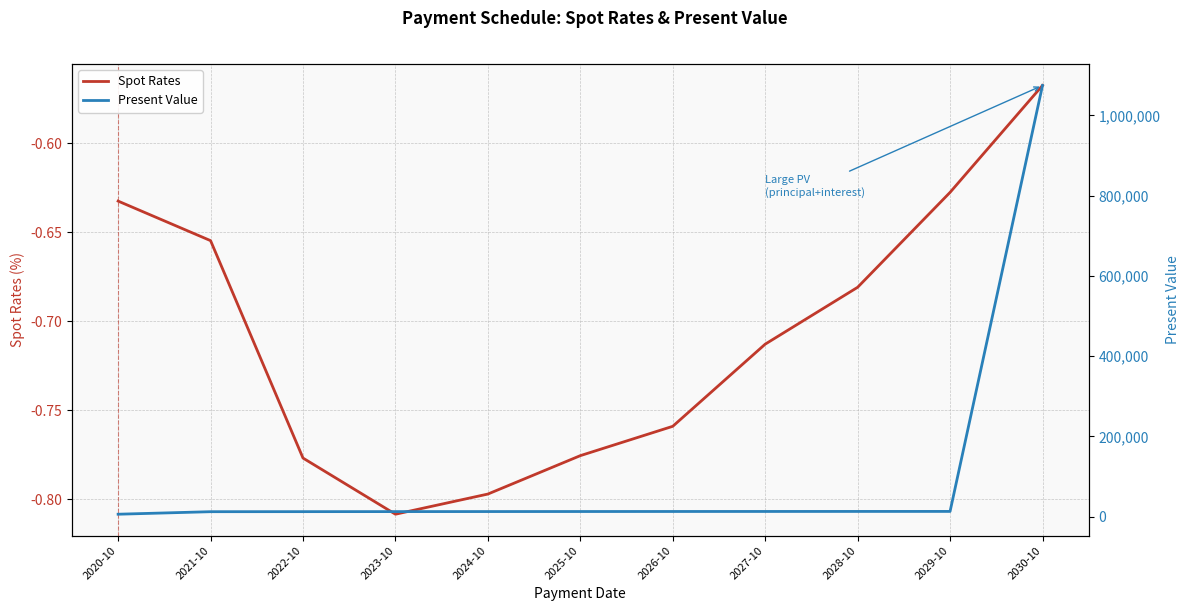

Between 2025-10 and 2026-10, which series saw the biggest shift?

Present Value